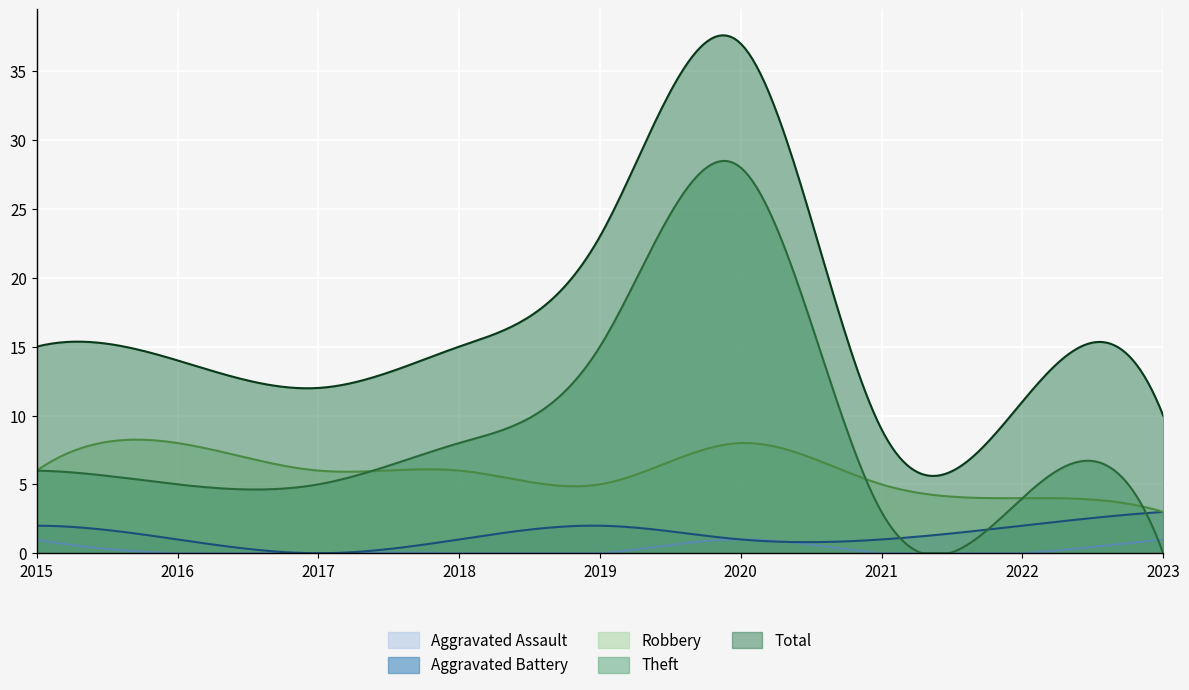

Which series ends up on top after the final intersection of Aggravated Battery and Theft?

Aggravated Battery